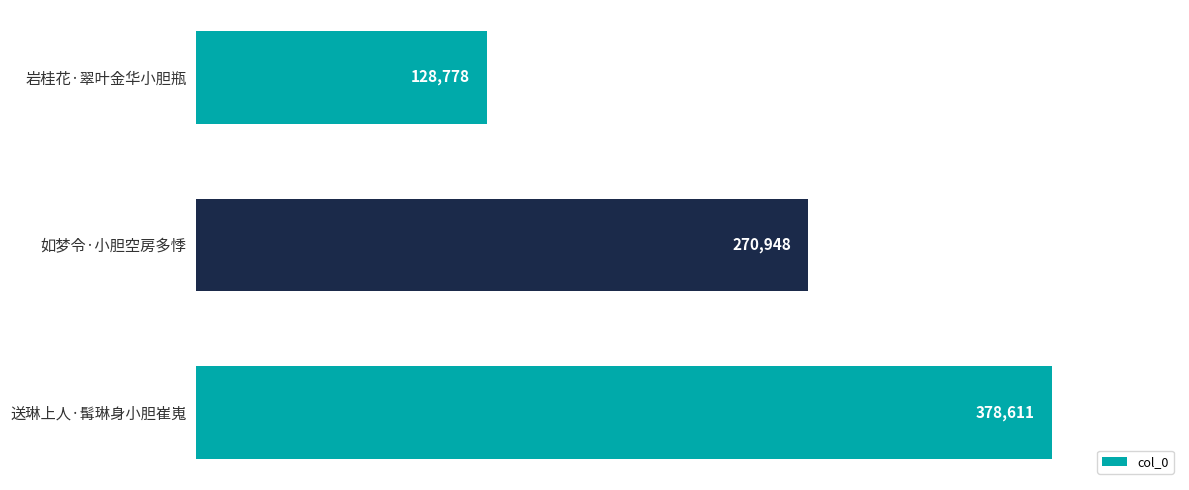

What position from the bottom is 如梦令·小胆空房多悸?

2